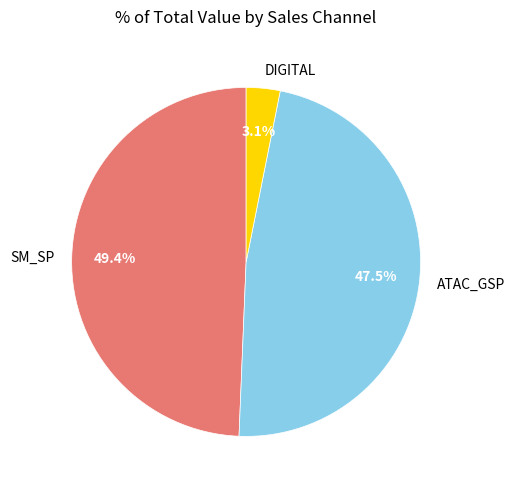

How many segments does this pie chart have?

3